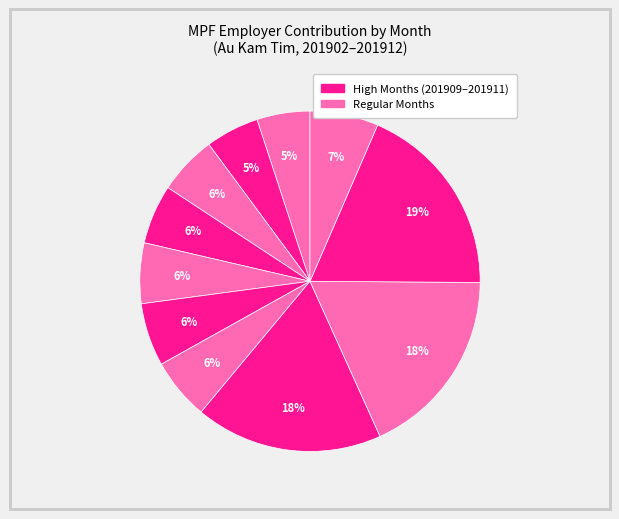

Is there any slice that represents more than half of the pie?

No